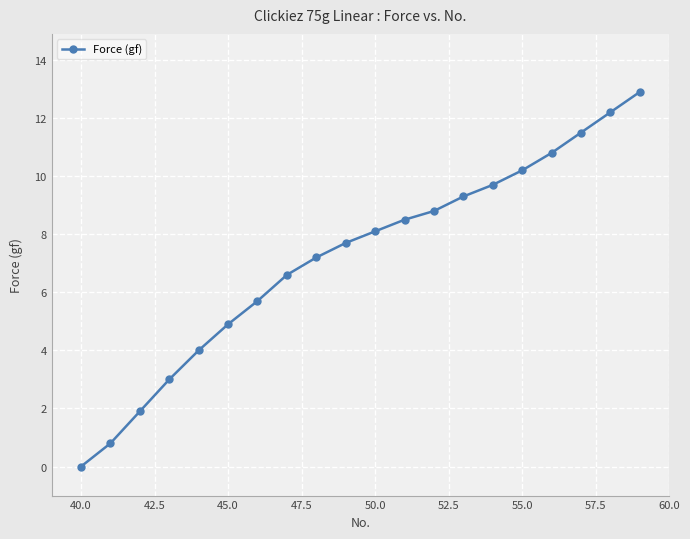

How many positive values are there?

19